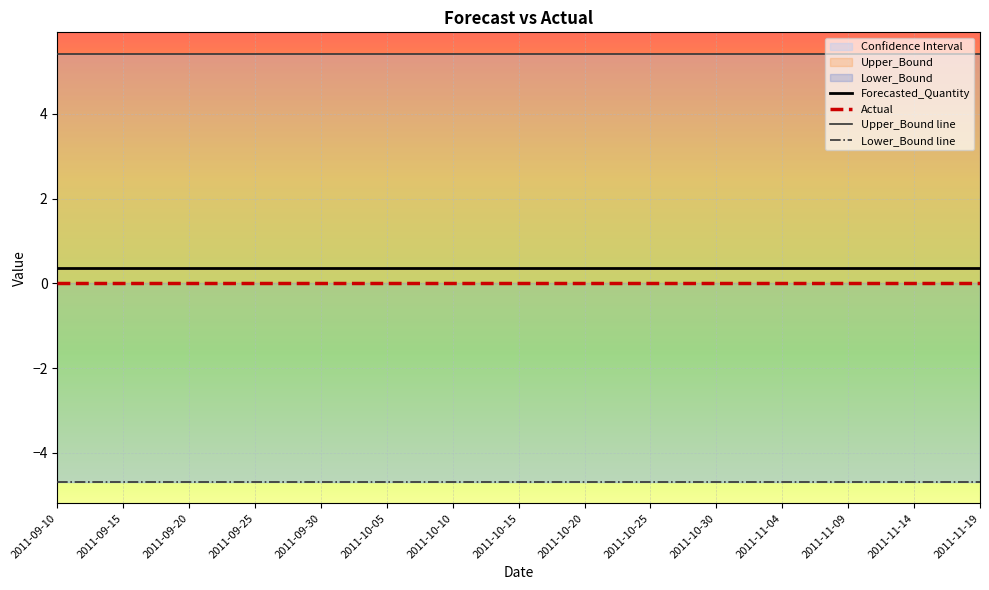

What is the value of the Forecasted_Quantity point at the 5th from the left?

0.4